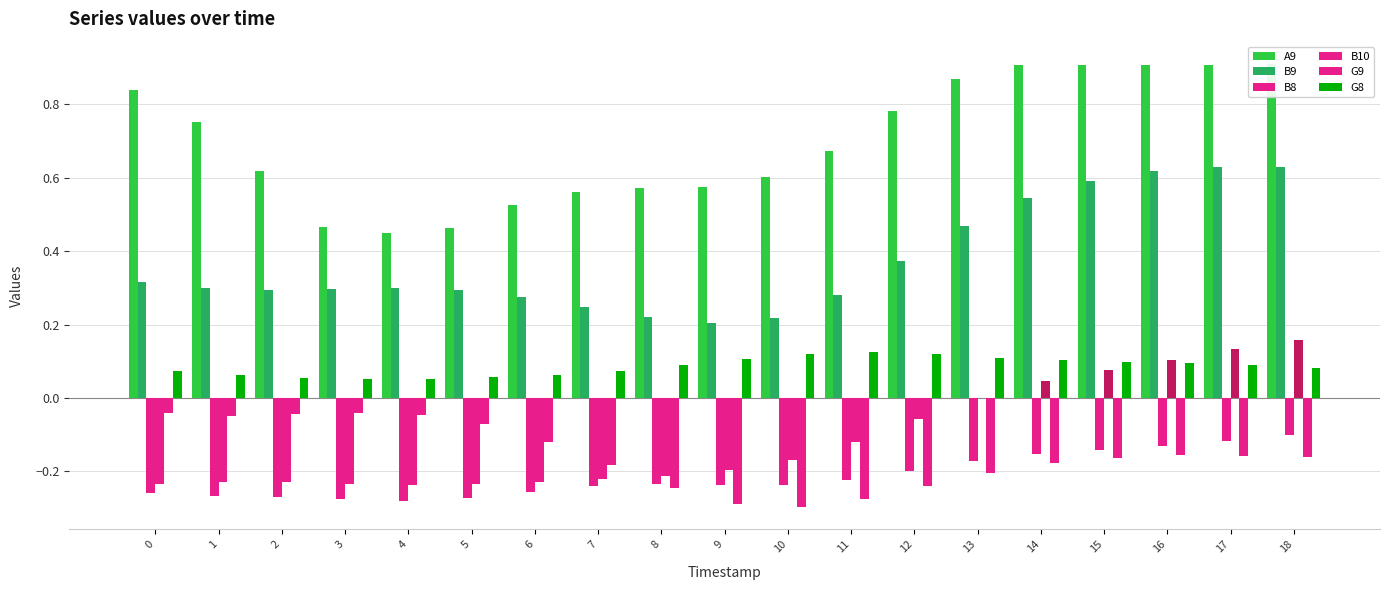

Where is B9 nearest to the value 0?

9